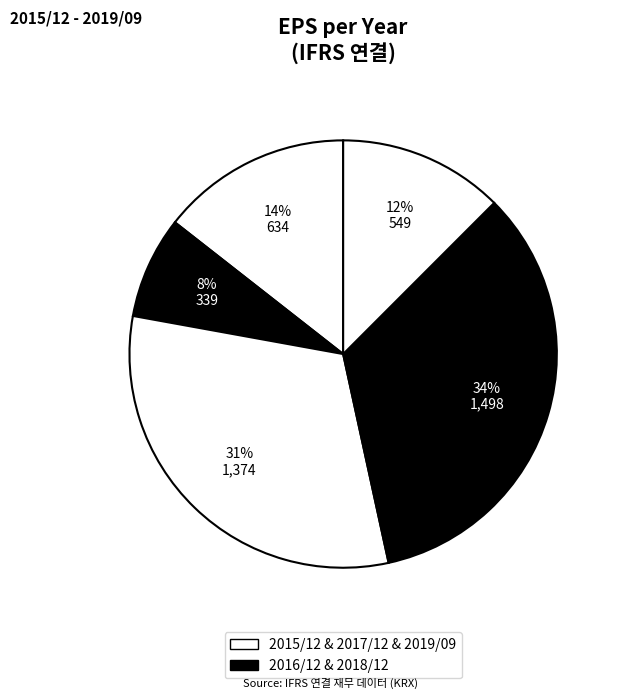

How many slices are in this pie chart?

5